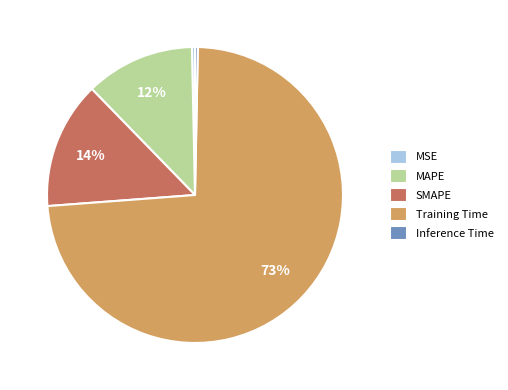

The SMAPE slice represents 9% of the pie. True or false?

False